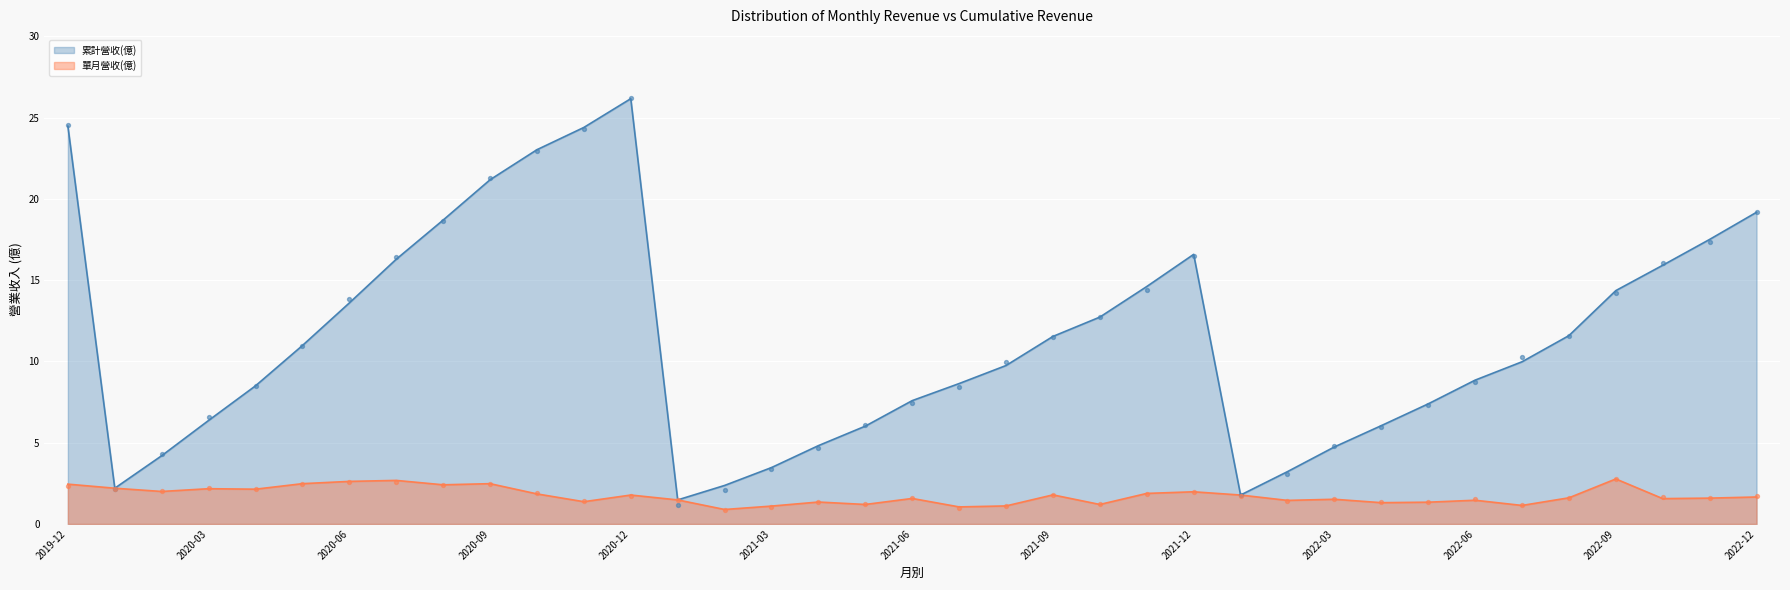

Is the value of 單月營收(億) at 2021-08 greater than the value of 累計營收(億) at 2021-10?

No